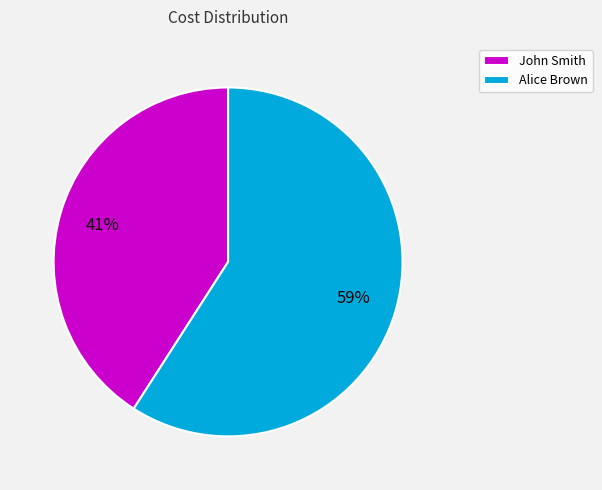

To the nearest percent, what is the combined percentage of Alice Brown and John Smith?

100%